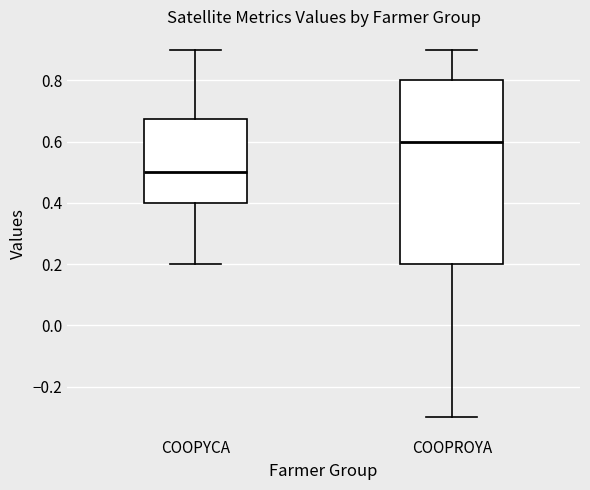

Which box is the tallest, from its lower edge to its upper edge?

COOPROYA